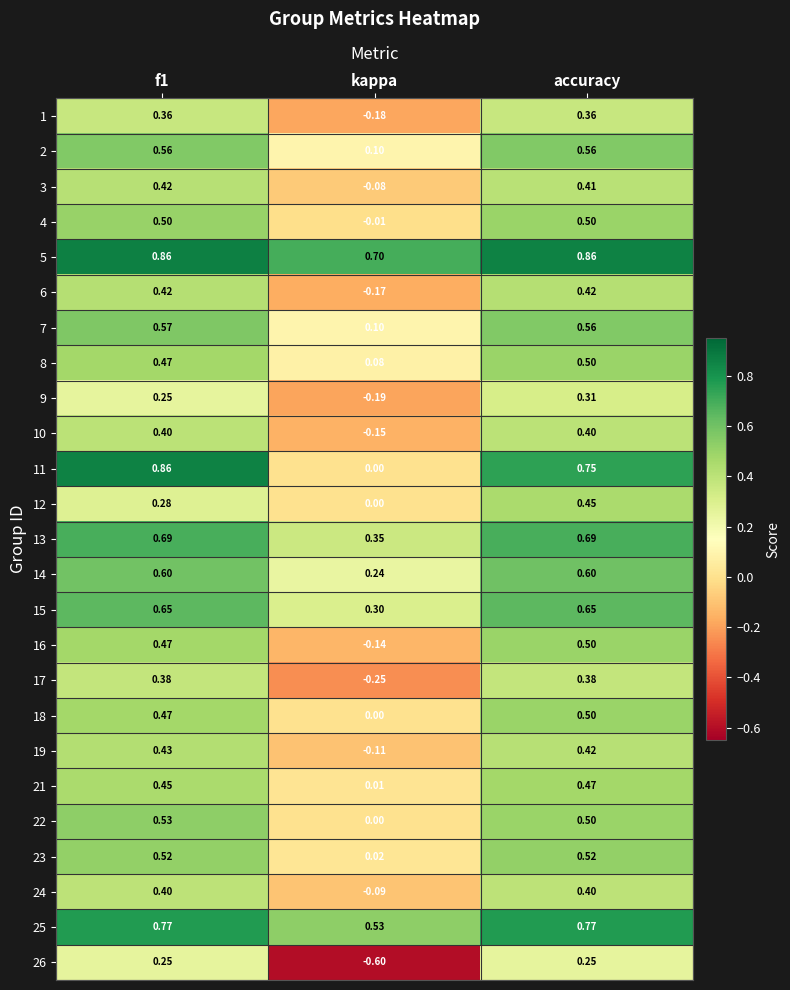

At how many categories does at least one series exceed 0?

3